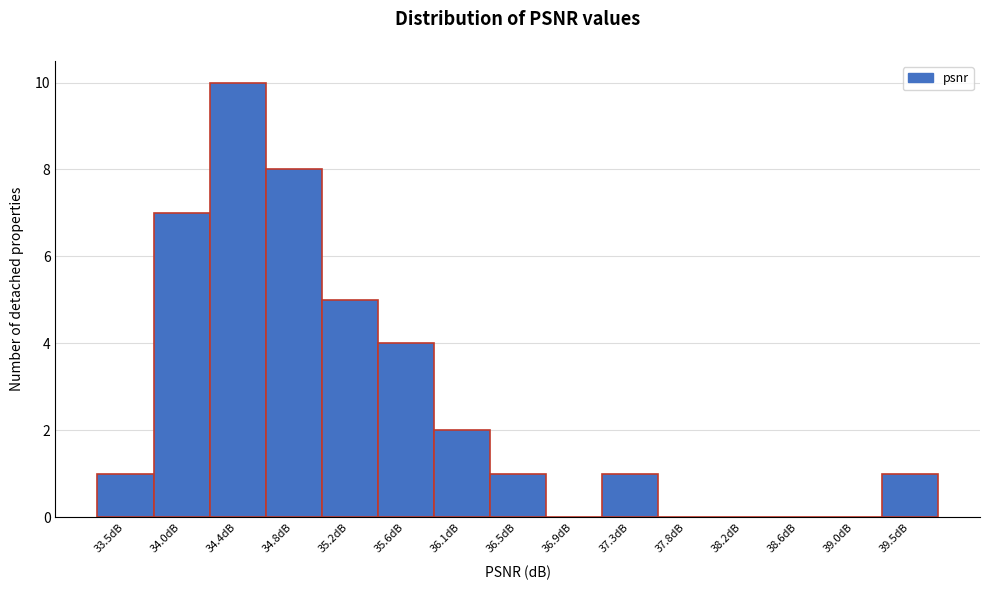

Which range on the x-axis has the tallest bar?

34.15 to 34.60